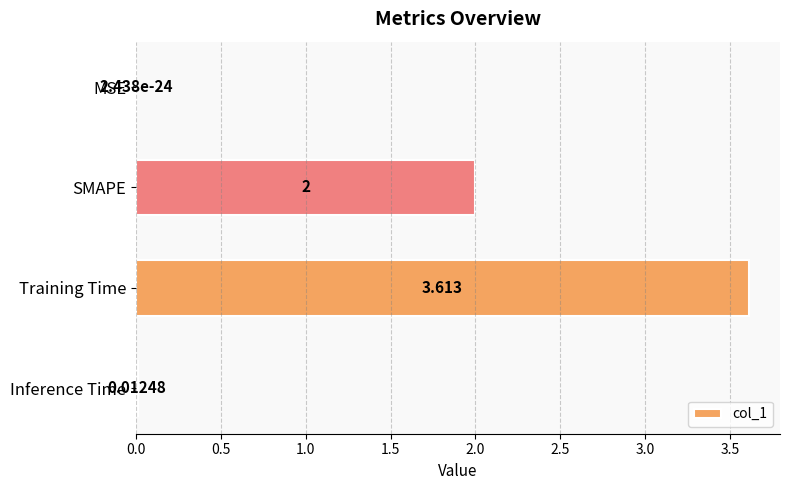

Which has a higher value, MSE or Inference Time?

Inference Time